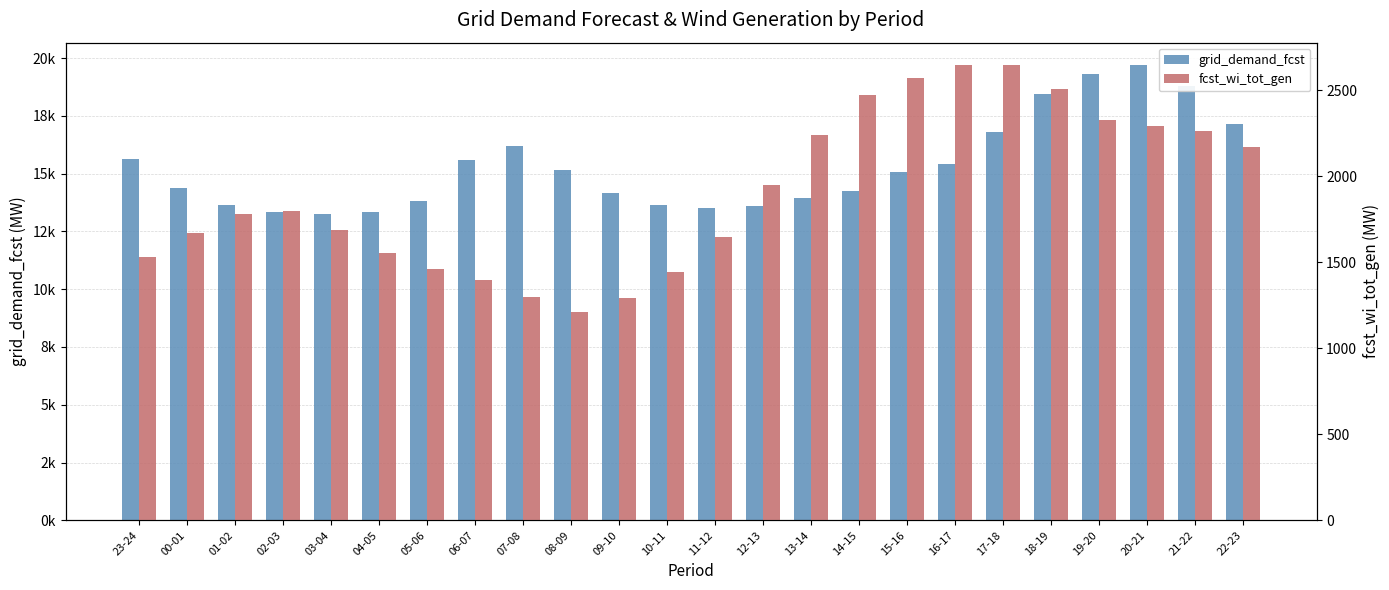

How many groups of bars are there?

24